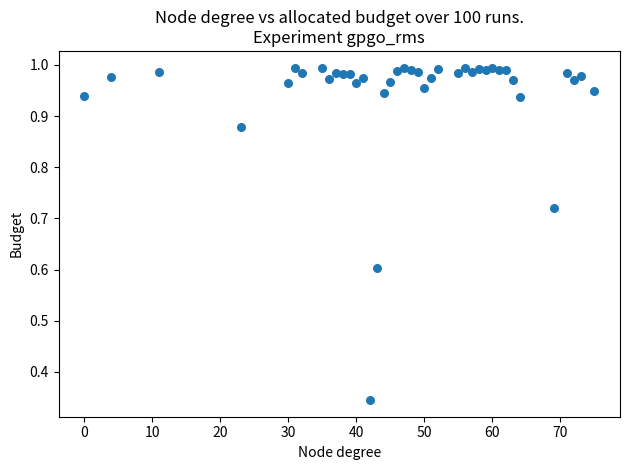

What is the range of X values (max minus min)?

75.0